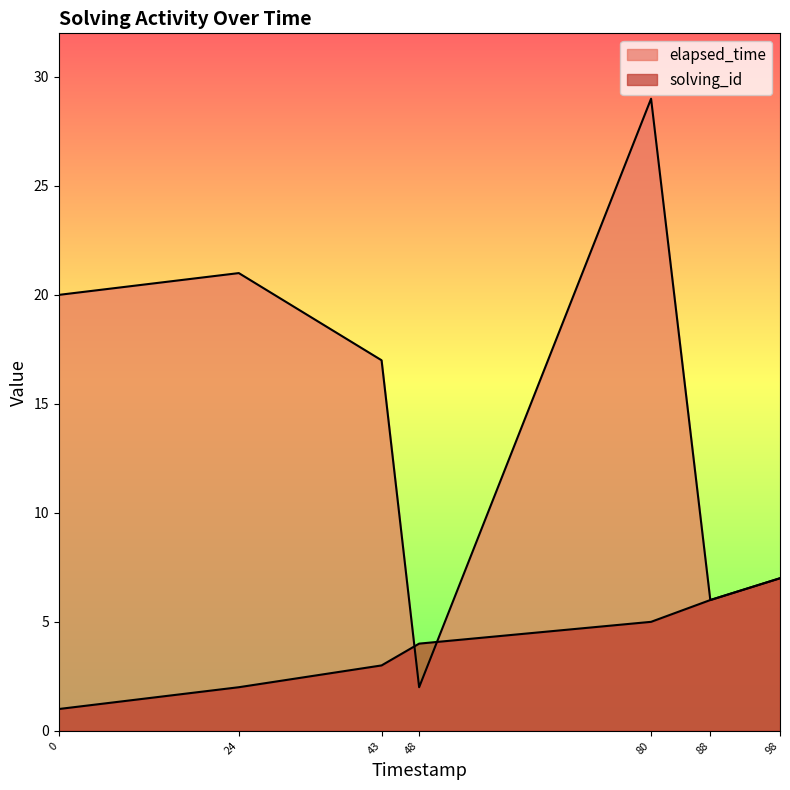

What is the difference between the second highest and minimum values in the elapsed_time series?

19